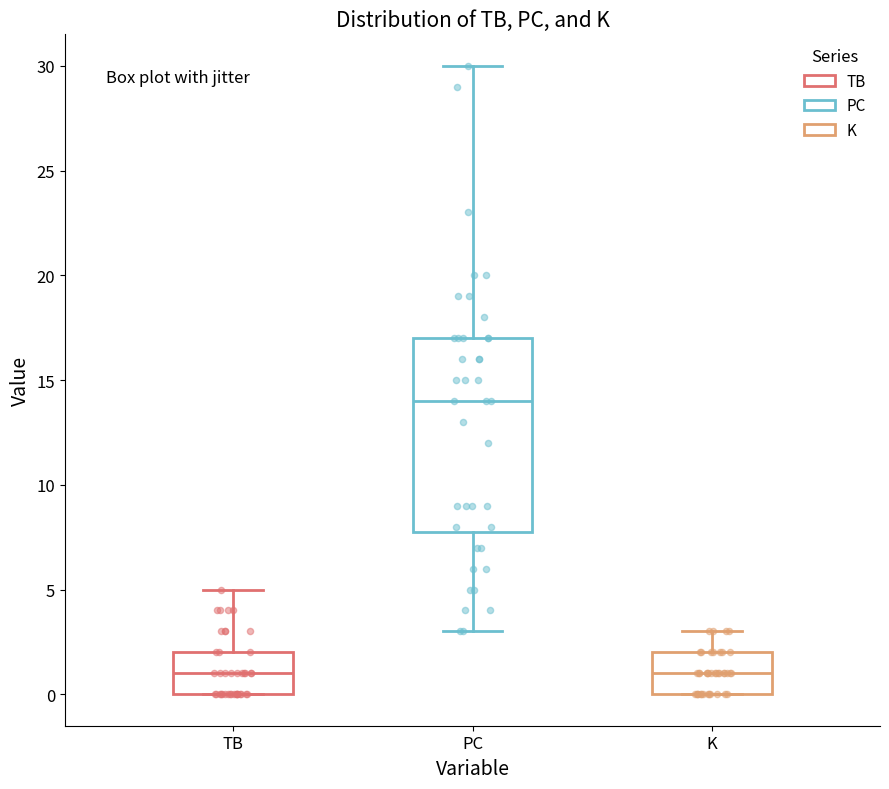

Reading left to right, transcribe this box plot: for each box, give where its median line is, the range the box spans, and where its two whiskers end, as read against the y-axis. The values are not printed on the chart, so give them approximately, as read against the axis.

TB: median 1, box 0 to 2, whiskers 0 to 5
PC: median 14, box 8 to 17, whiskers 3 to 30
K: median 1, box 0 to 2, whiskers 0 to 3